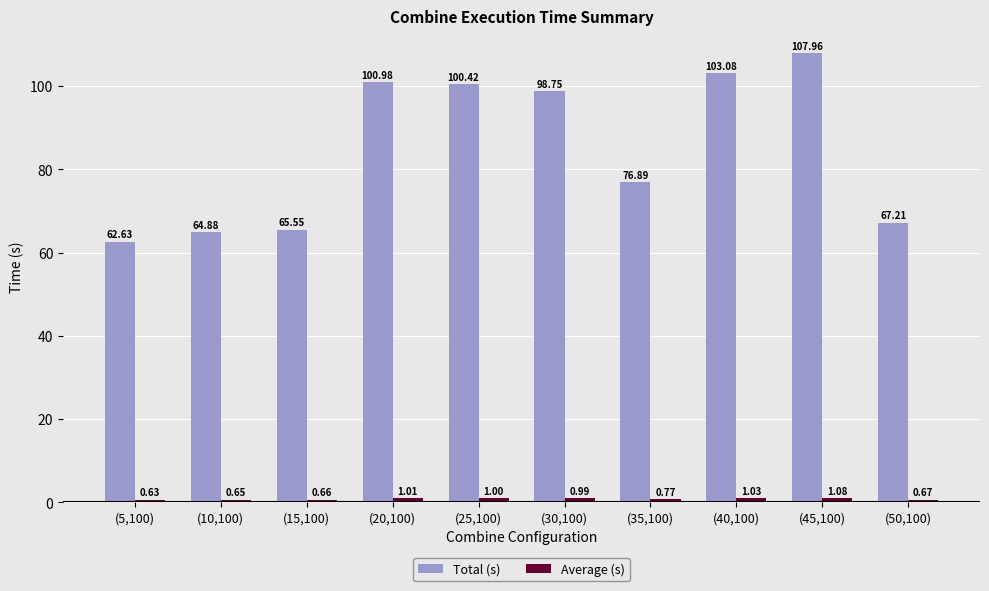

What is the sum of all Total (s) values?

848.3